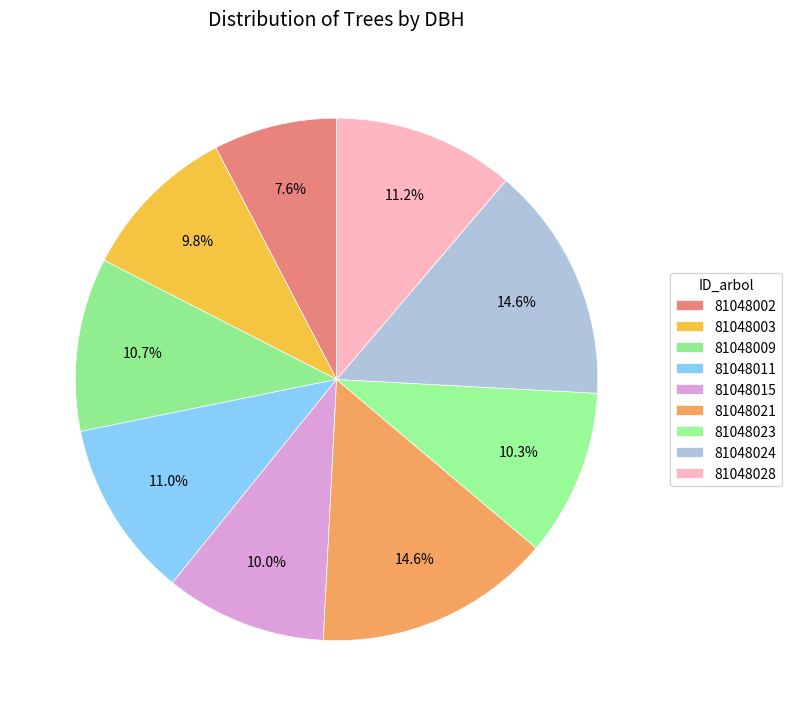

Is 81048024 the majority of the pie?

No